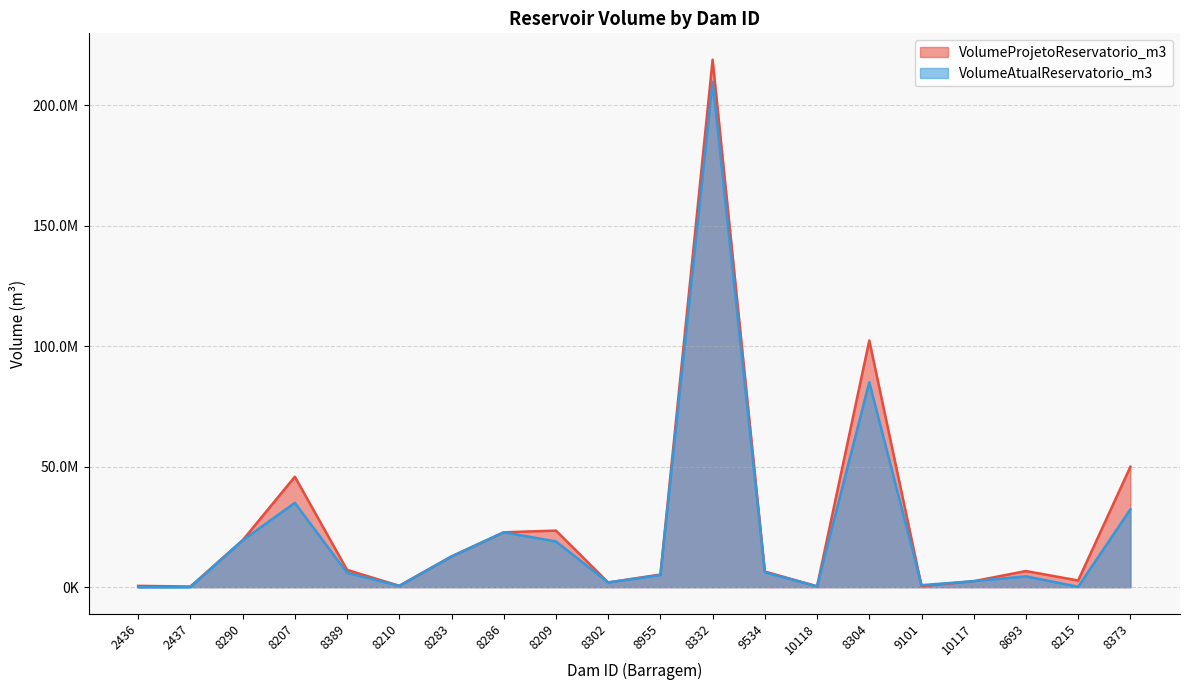

What is the label of the 2nd point from the left?

2437